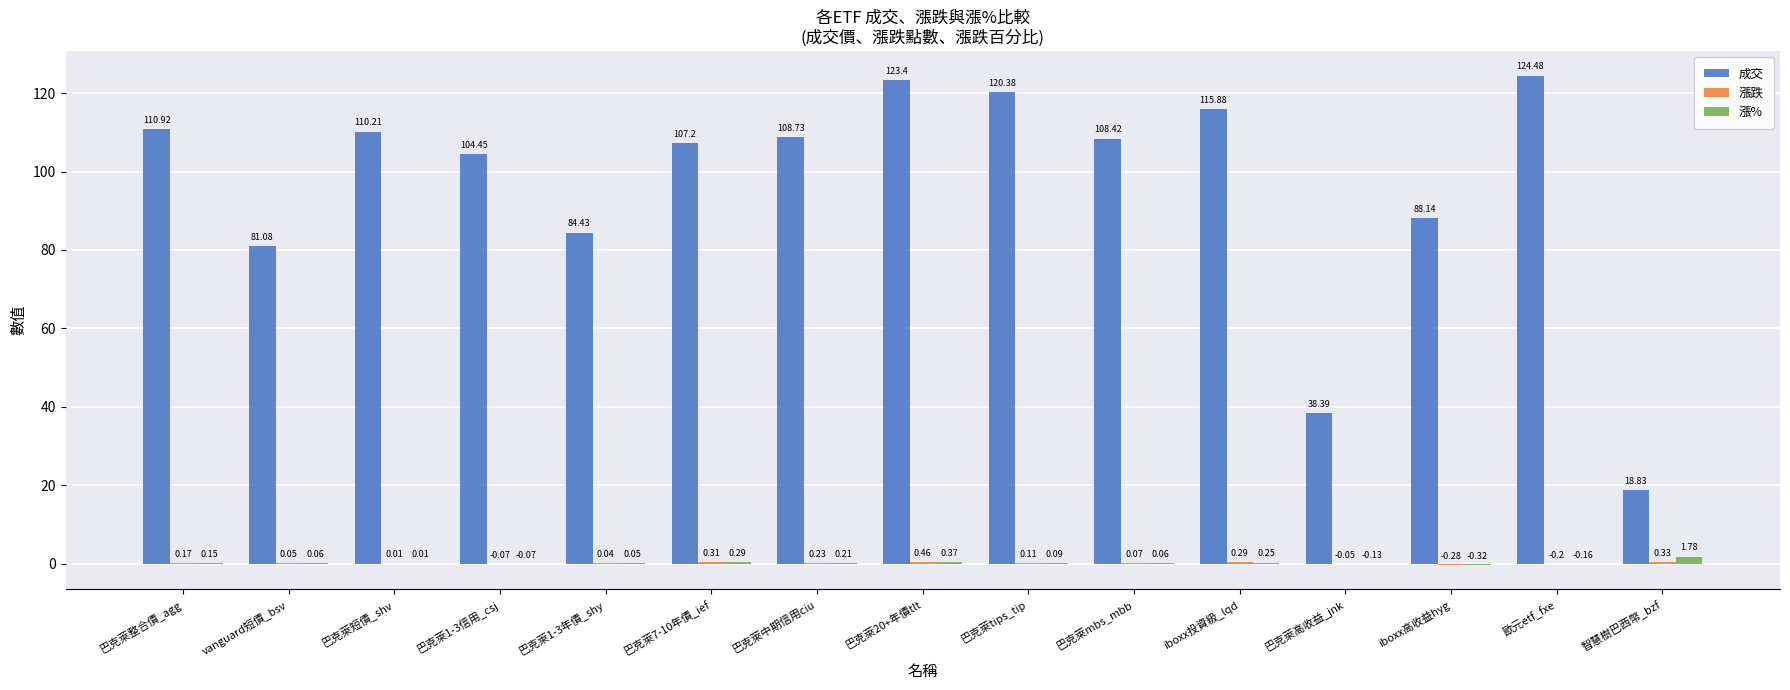

What is the sum of all 漲% values?

2.6